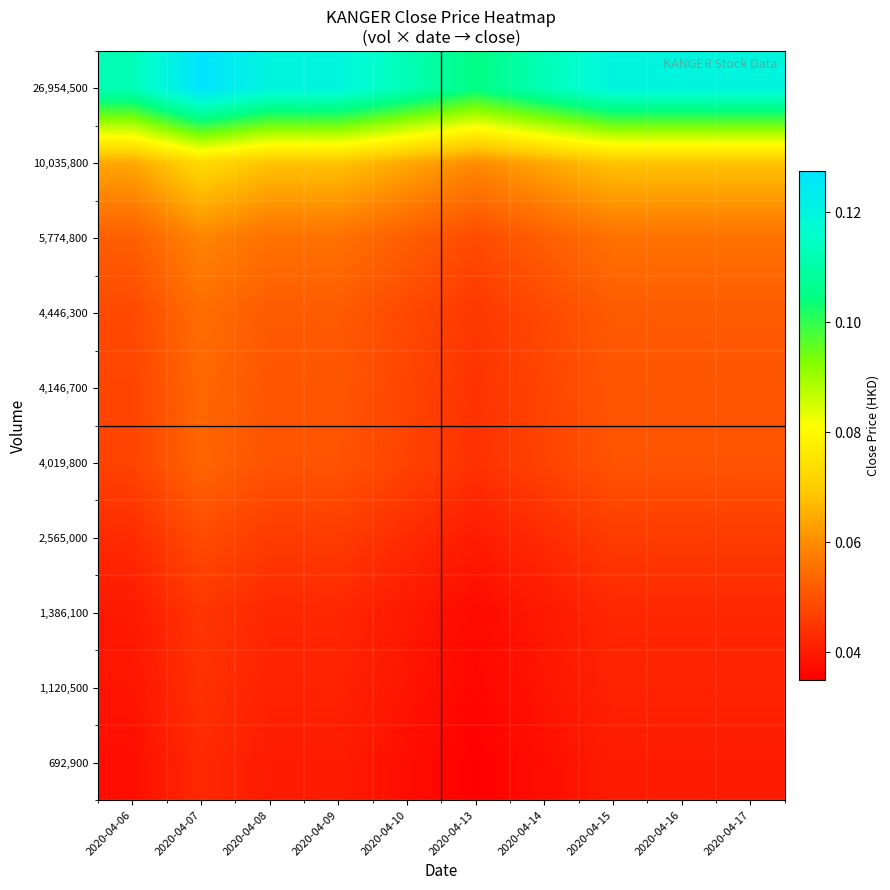

Reading left to right, transcribe all the data shown in this chart.

692,900: 2020-04-06=0.0	2020-04-07=0.0	2020-04-08=0.0	2020-04-09=0.0	2020-04-10=0.0	2020-04-13=0.0	2020-04-14=0.0	2020-04-15=0.0	2020-04-16=0.0	2020-04-17=0.0
1,120,500: 2020-04-06=0.0	2020-04-07=0.0	2020-04-08=0.0	2020-04-09=0.0	2020-04-10=0.0	2020-04-13=0.0	2020-04-14=0.0	2020-04-15=0.0	2020-04-16=0.0	2020-04-17=0.0
1,386,100: 2020-04-06=0.0	2020-04-07=0.0	2020-04-08=0.0	2020-04-09=0.0	2020-04-10=0.0	2020-04-13=0.0	2020-04-14=0.0	2020-04-15=0.0	2020-04-16=0.0	2020-04-17=0.0
2,565,000: 2020-04-06=0.0	2020-04-07=0.0	2020-04-08=0.0	2020-04-09=0.0	2020-04-10=0.0	2020-04-13=0.0	2020-04-14=0.0	2020-04-15=0.0	2020-04-16=0.0	2020-04-17=0.0
4,019,800: 2020-04-06=0.0	2020-04-07=0.1	2020-04-08=0.1	2020-04-09=0.1	2020-04-10=0.0	2020-04-13=0.0	2020-04-14=0.0	2020-04-15=0.1	2020-04-16=0.1	2020-04-17=0.1
4,146,700: 2020-04-06=0.0	2020-04-07=0.1	2020-04-08=0.1	2020-04-09=0.1	2020-04-10=0.0	2020-04-13=0.0	2020-04-14=0.0	2020-04-15=0.1	2020-04-16=0.1	2020-04-17=0.1
4,446,300: 2020-04-06=0.0	2020-04-07=0.1	2020-04-08=0.1	2020-04-09=0.1	2020-04-10=0.0	2020-04-13=0.0	2020-04-14=0.0	2020-04-15=0.1	2020-04-16=0.1	2020-04-17=0.1
5,774,800: 2020-04-06=0.1	2020-04-07=0.1	2020-04-08=0.1	2020-04-09=0.1	2020-04-10=0.1	2020-04-13=0.0	2020-04-14=0.1	2020-04-15=0.1	2020-04-16=0.1	2020-04-17=0.1
10,035,800: 2020-04-06=0.1	2020-04-07=0.1	2020-04-08=0.1	2020-04-09=0.1	2020-04-10=0.1	2020-04-13=0.1	2020-04-14=0.1	2020-04-15=0.1	2020-04-16=0.1	2020-04-17=0.1
26,954,500: 2020-04-06=0.1	2020-04-07=0.1	2020-04-08=0.1	2020-04-09=0.1	2020-04-10=0.1	2020-04-13=0.1	2020-04-14=0.1	2020-04-15=0.1	2020-04-16=0.1	2020-04-17=0.1